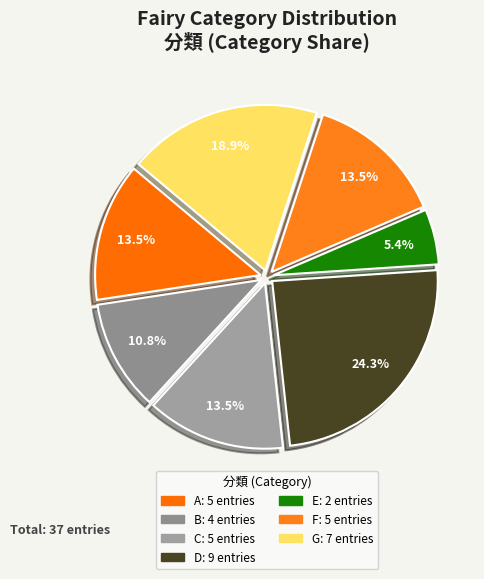

Is the sum of C and B greater than half?

No